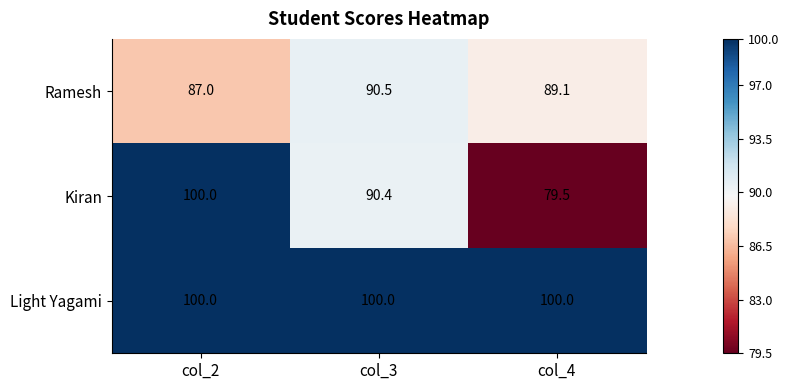

Reading right to left, list all the values displayed in this chart.

Ramesh: col_4=89.1	col_3=90.5	col_2=87.0
Kiran: col_4=79.5	col_3=90.4	col_2=100.0
Light Yagami: col_4=100.0	col_3=100.0	col_2=100.0